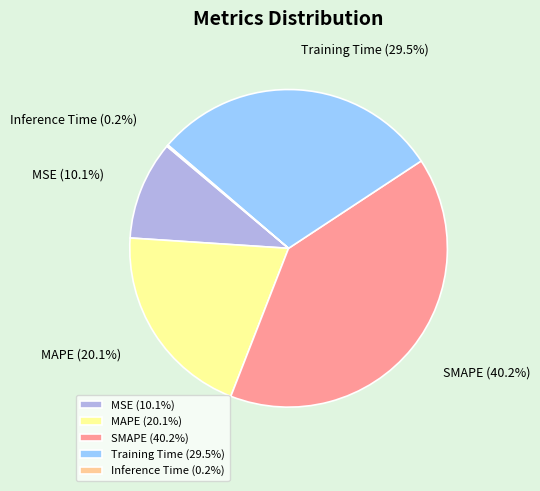

Between Training Time and MAPE, which is larger?

Training Time